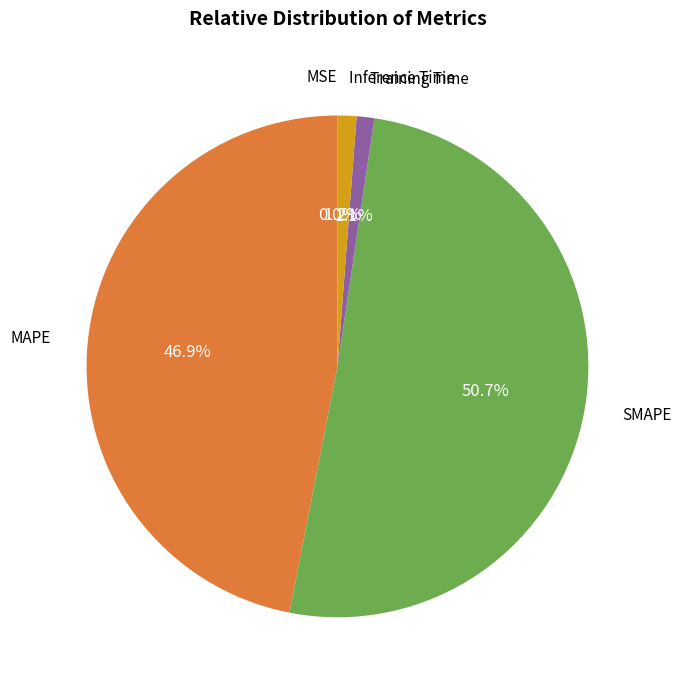

Is the sum of Inference Time and MAPE greater than half?

No